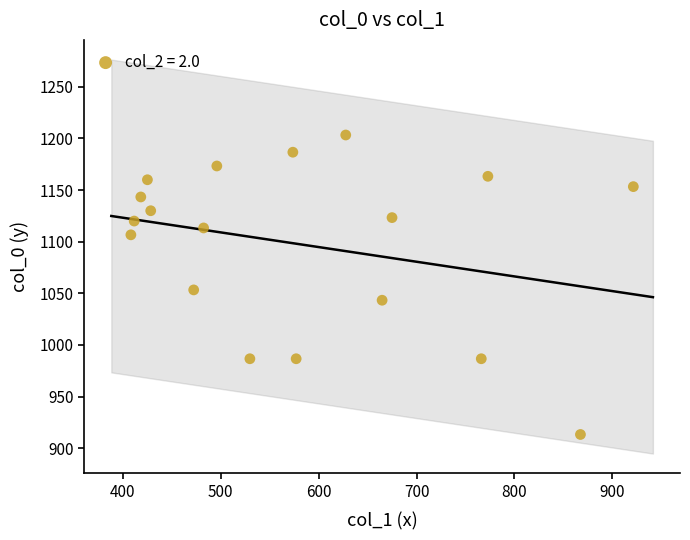

What is the range of Y values (max minus min)?

290.0